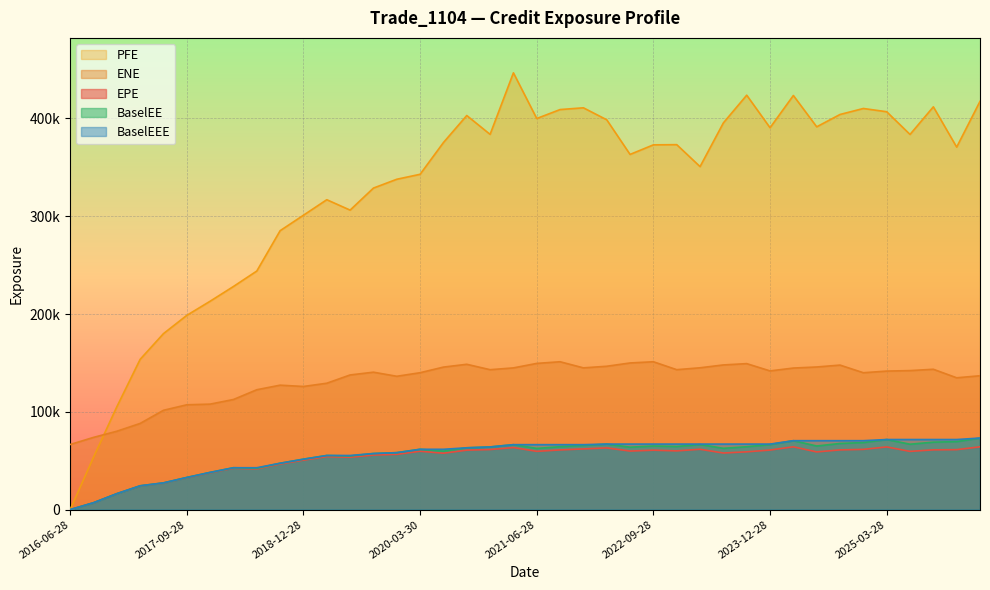

What is the label of the 39th point from the right?

2016-09-28